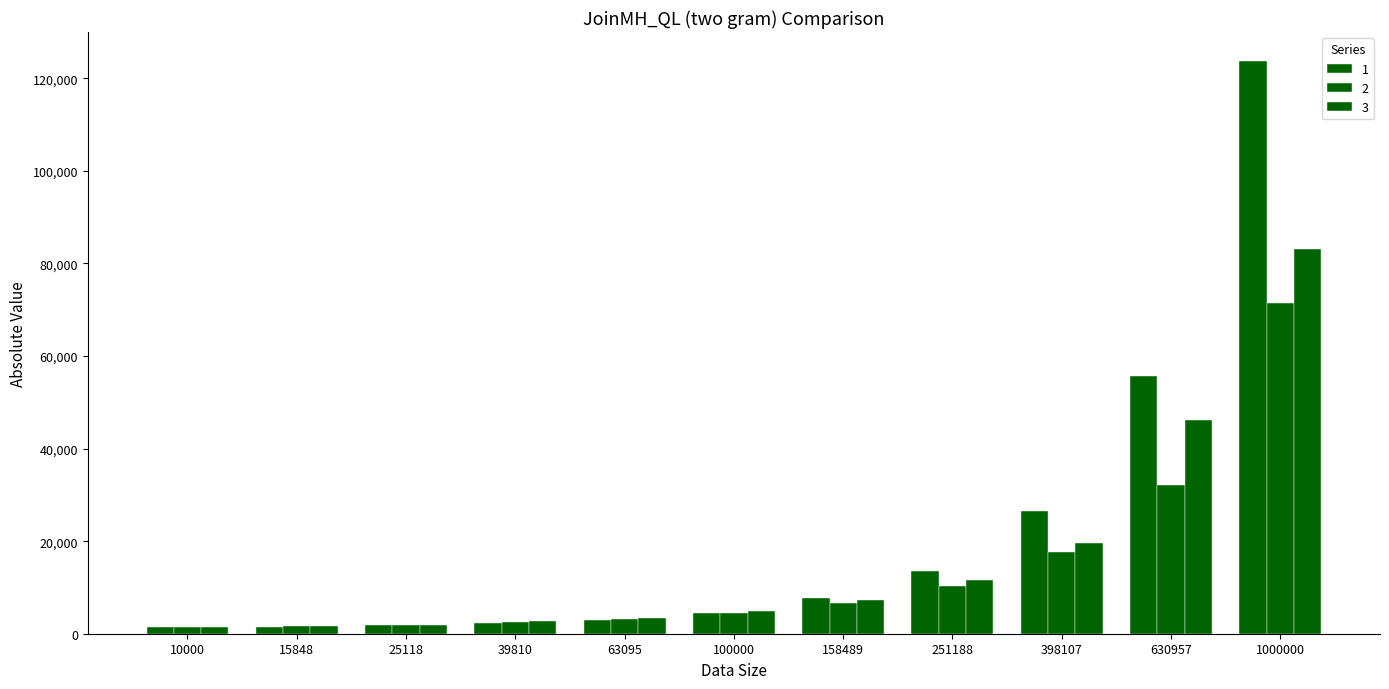

Reading left to right, what are all the values shown in this chart?

1: 1345	1489	1880	2375	3039	4537	7652	13574	26612	55620	123808
2: 1436	1595	1829	2488	3140	4460	6668	10265	17682	32108	71483
3: 1389	1567	1956	2728	3438	4820	7251	11534	19635	46230	83109